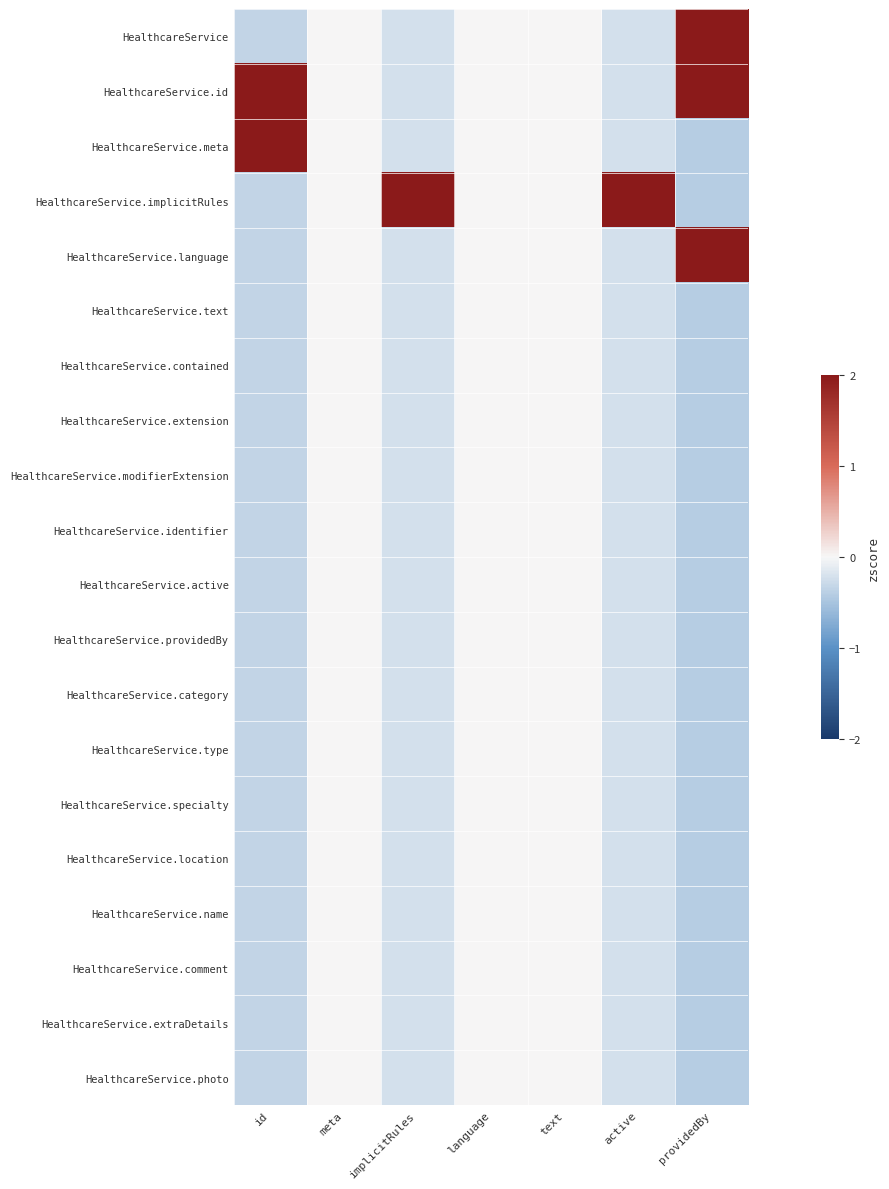

What is the difference between the highest and lowest values at implicitRules?

2.2